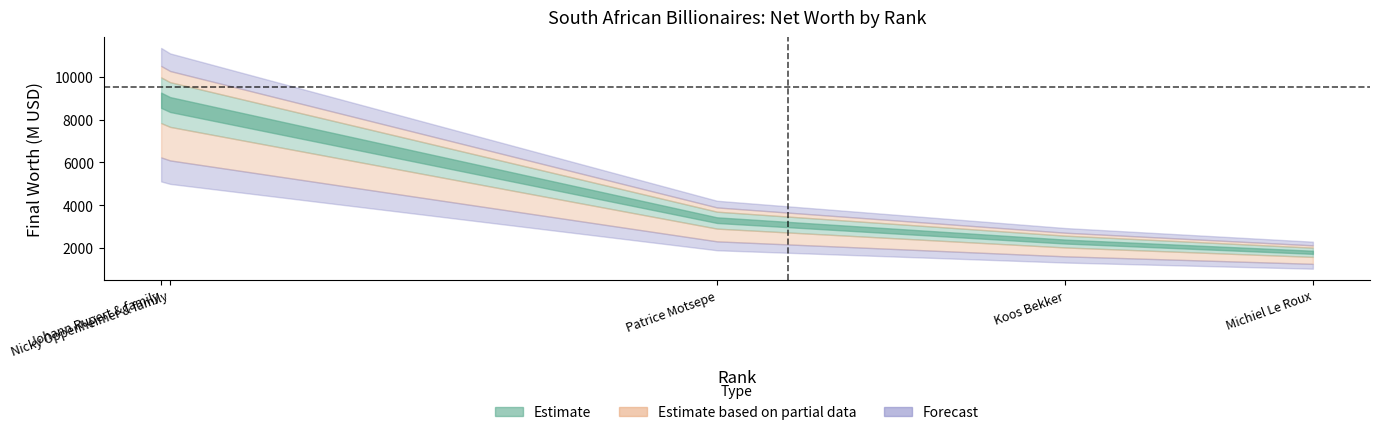

What is the difference between the maximum and minimum values?

7100